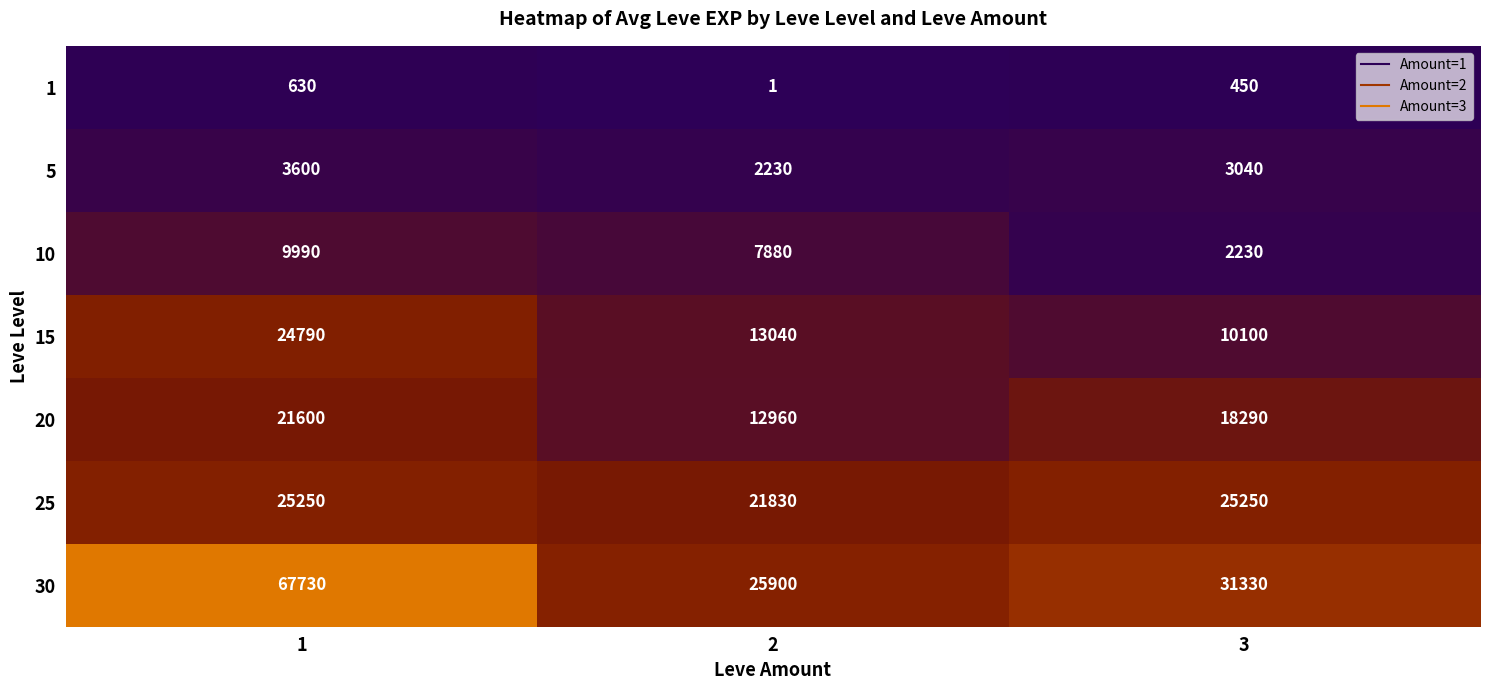

Count the 30 values in the range 25900 to 67730.

3